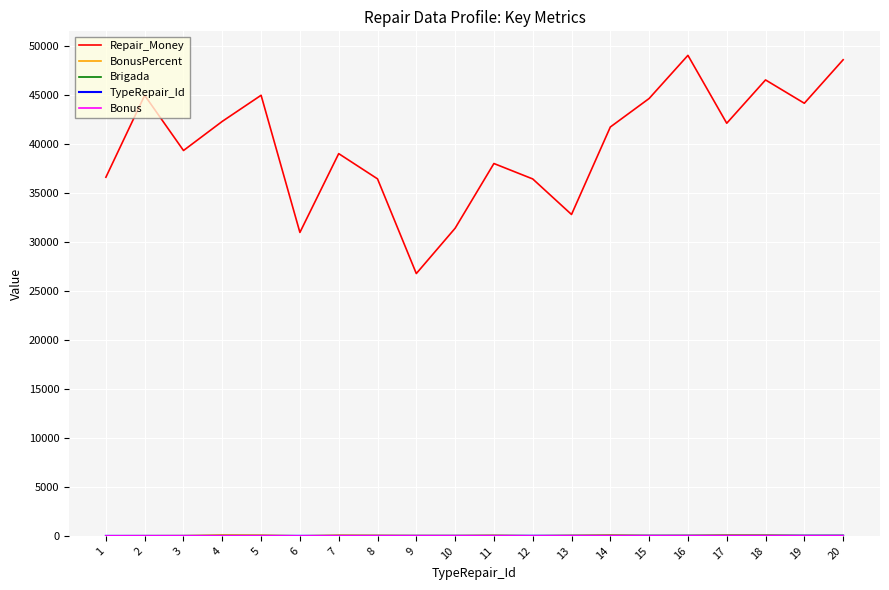

What is the total value across all series at 19?

44200